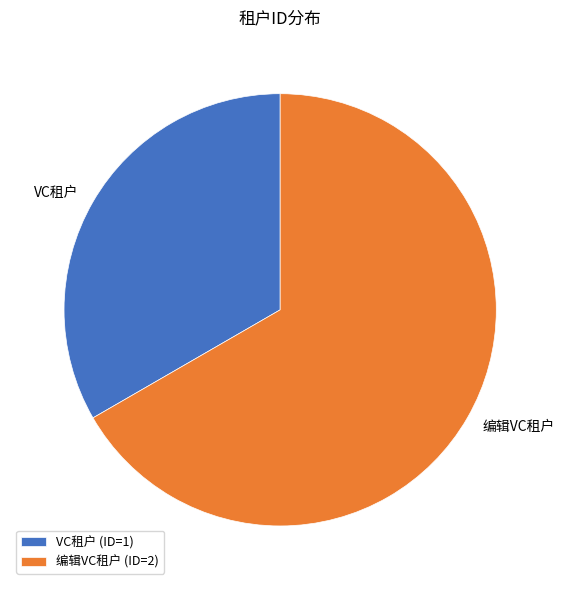

Does 编辑VC租户 represent more than half of the total?

Yes